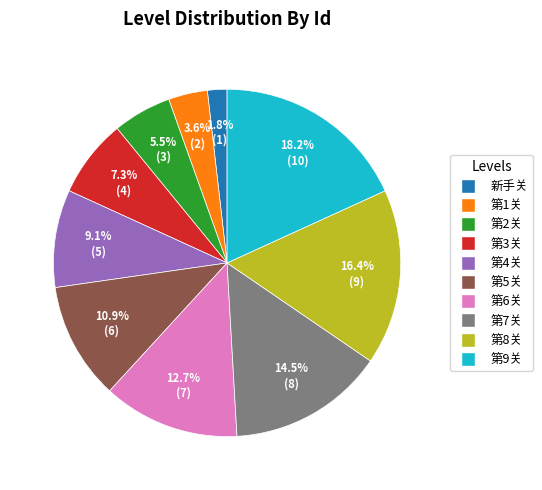

To the nearest percent, what is the average slice percentage?

10%